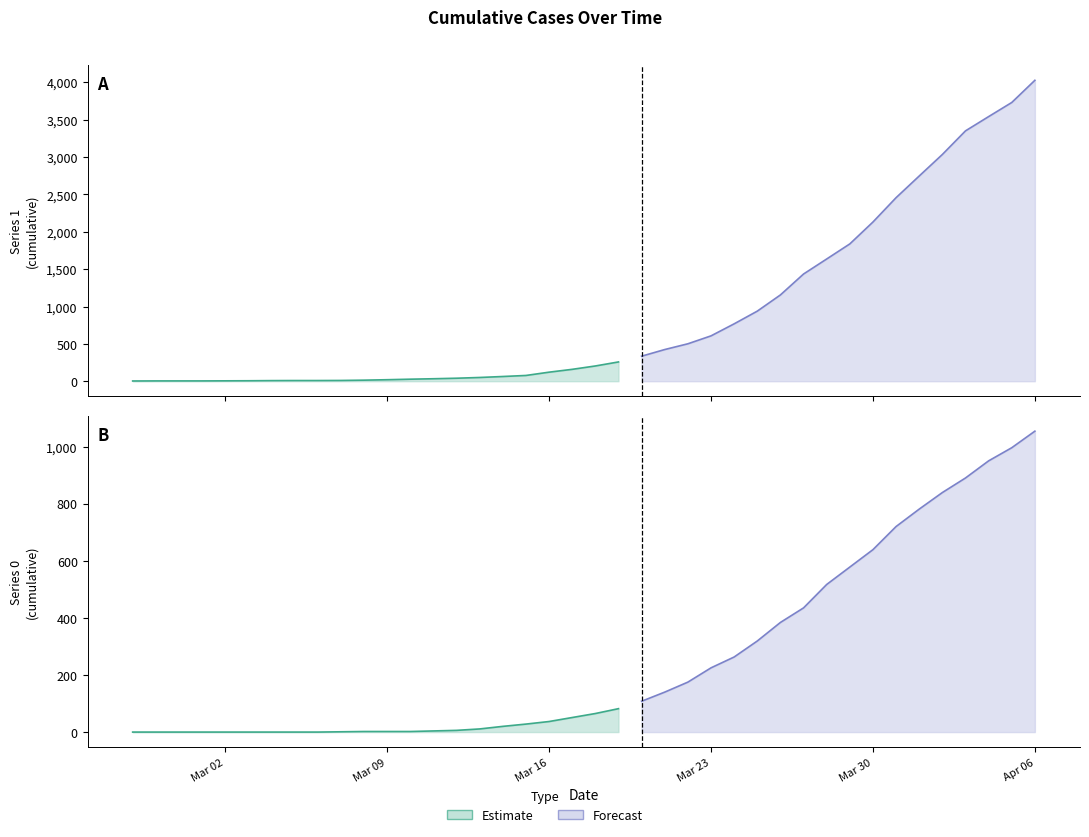

True or false: 1 and 0 cross at least once.

False